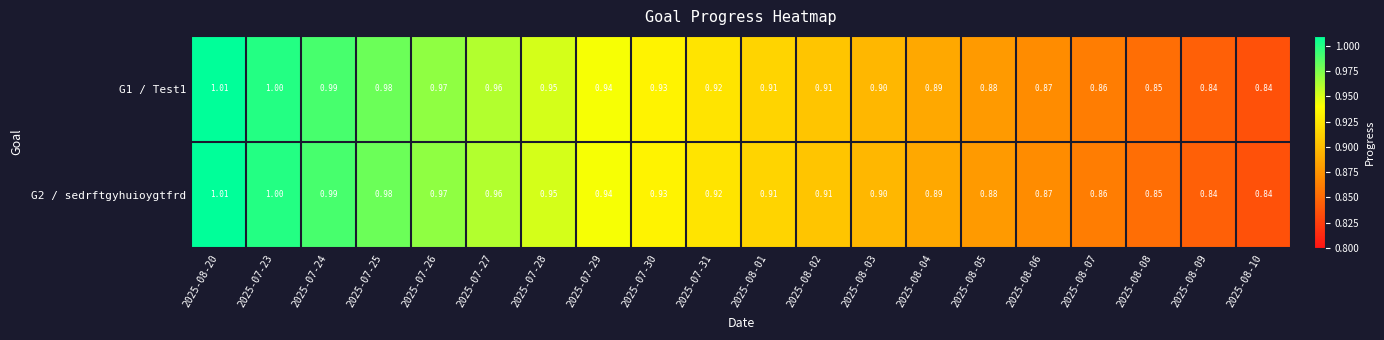

Is the value of G2 / sedrftgyhuioygtfrd at 2025-08-03 greater than the value of G1 / Test1 at 2025-08-20?

No